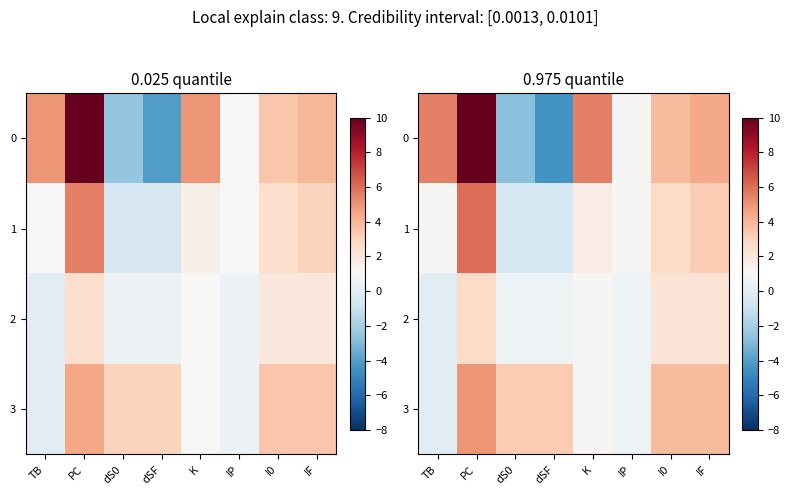

At how many categories does at least one series exceed 14?

1